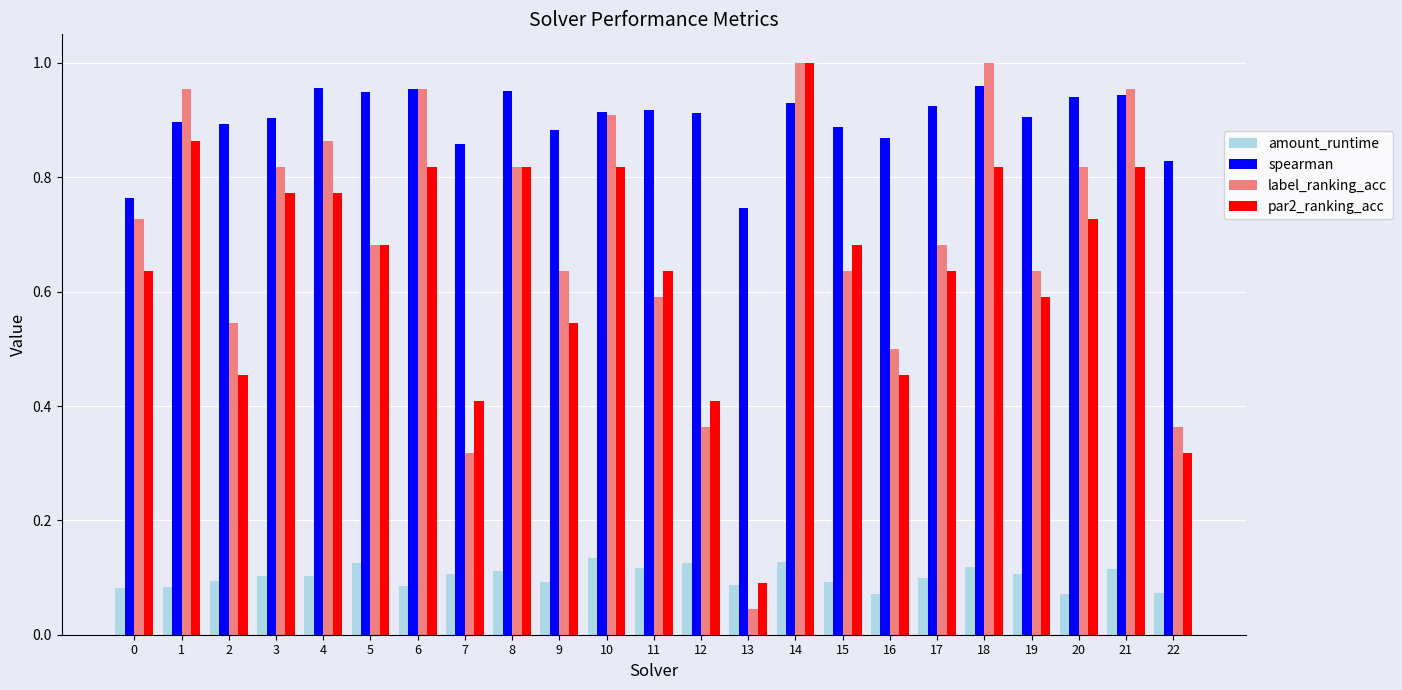

Which series has the largest range (max minus min)?

label_ranking_acc